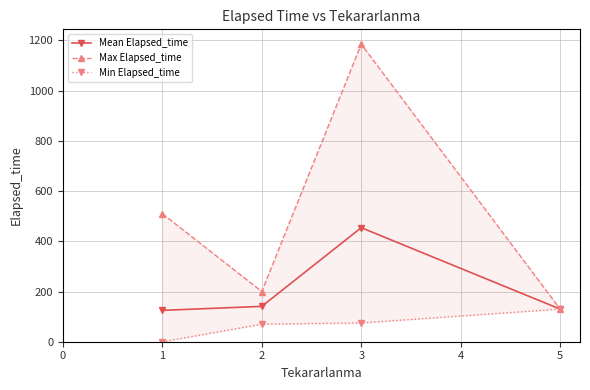

Rank the series by their average value, from highest to lowest.

Max Elapsed_time, Mean Elapsed_time, Min Elapsed_time